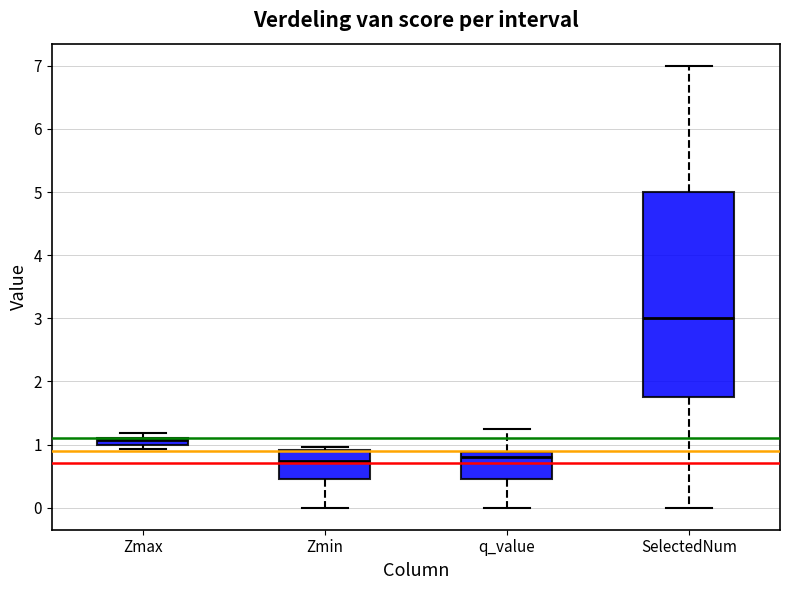

Where does the lower whisker of the box for Zmin end on the y-axis? The values are not printed on the chart, so give them approximately, as read against the axis.

0.0